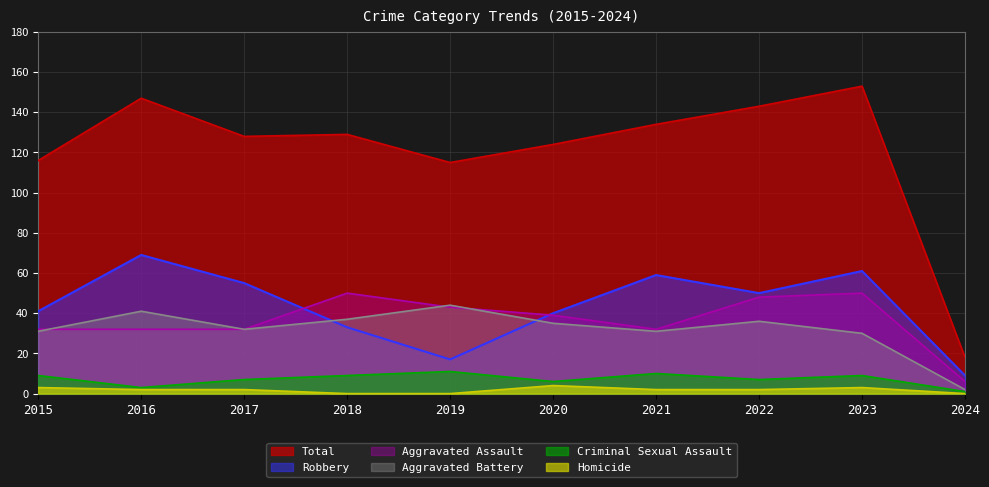

Between 2022 and 2023, which is larger?

2023